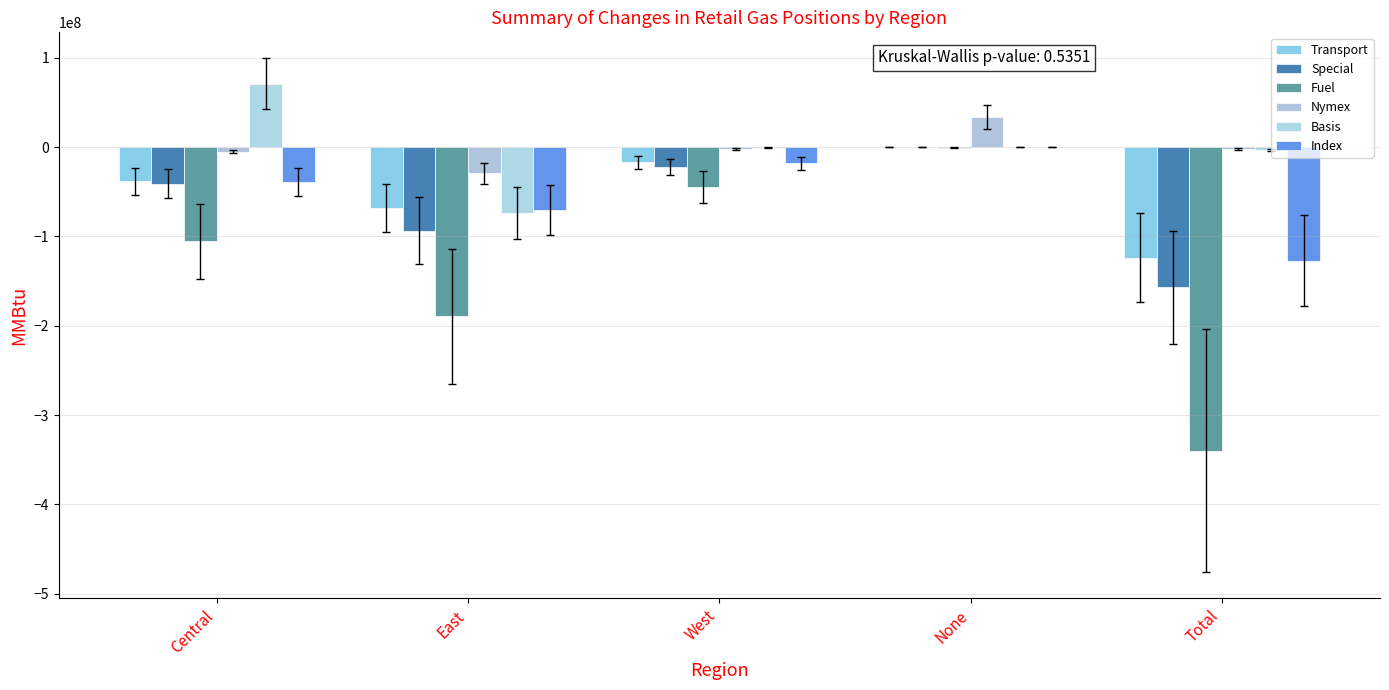

Rank the series by their maximum value, from lowest to highest.

Fuel, Transport, Special, Index, Nymex, Basis